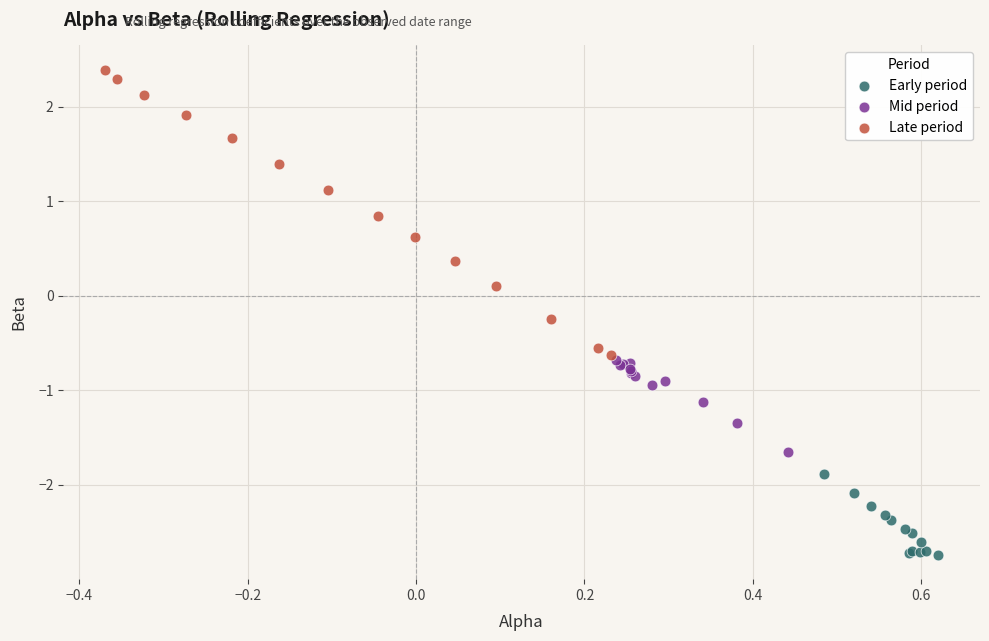

Which series contains the lowest Y value?

Early period